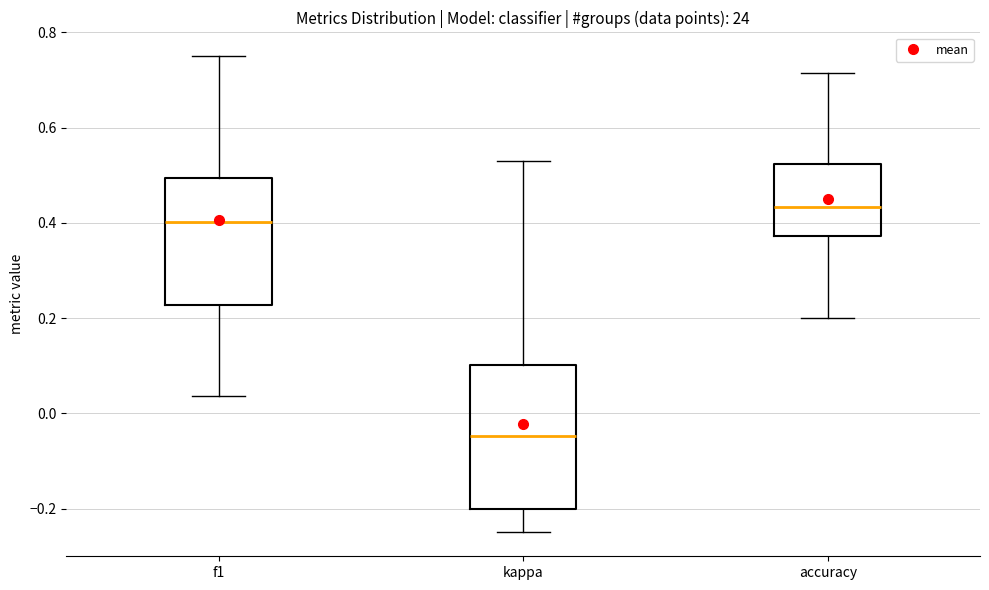

Which box's median line is the lowest?

kappa